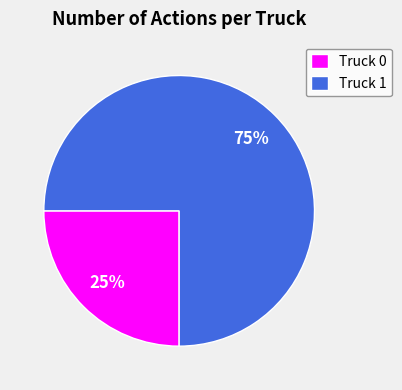

Do Truck 0 and Truck 1 together represent more than half of the pie?

Yes